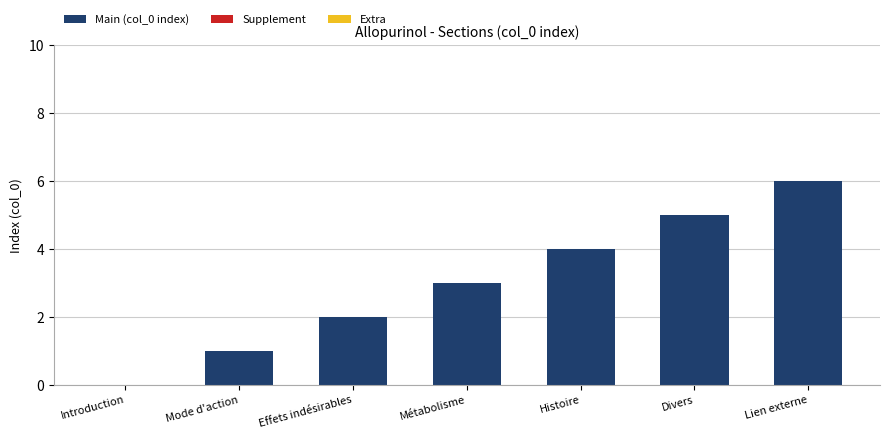

The chart shows a value of 0 at Introduction. True or false?

True